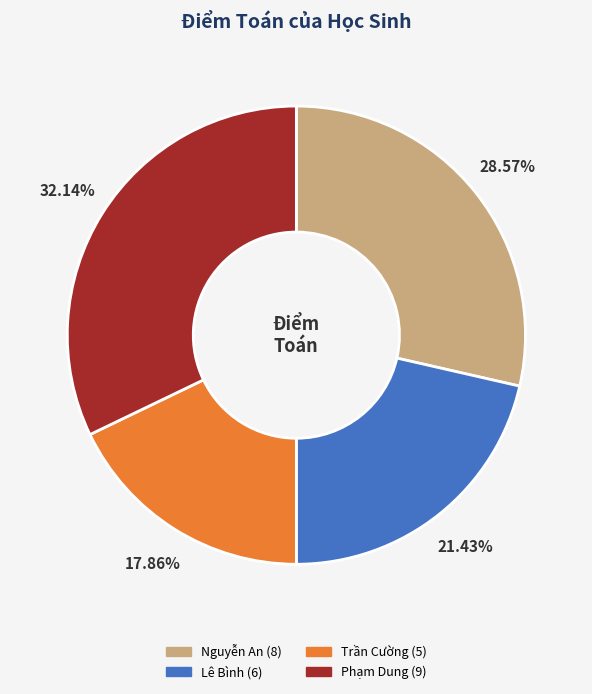

To the nearest percent, what percentage of the pie is Phạm Dung?

32%